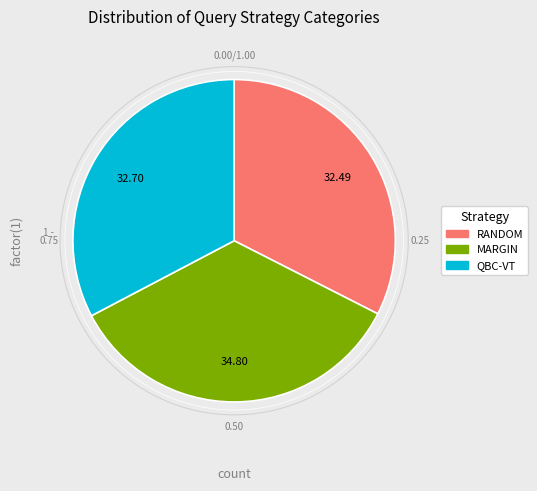

Combined, do RANDOM and QBC-VT account for over 50%?

Yes